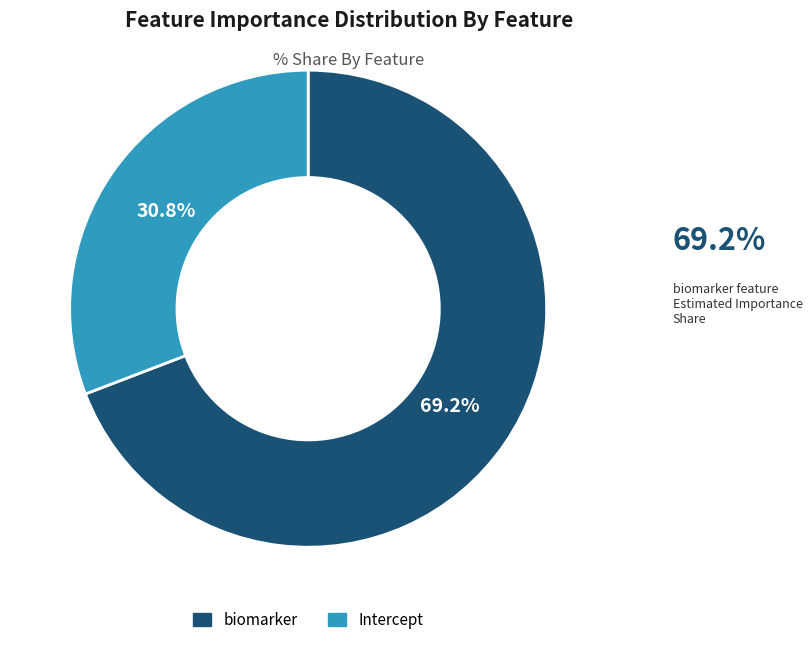

How many segments does this pie chart have?

2